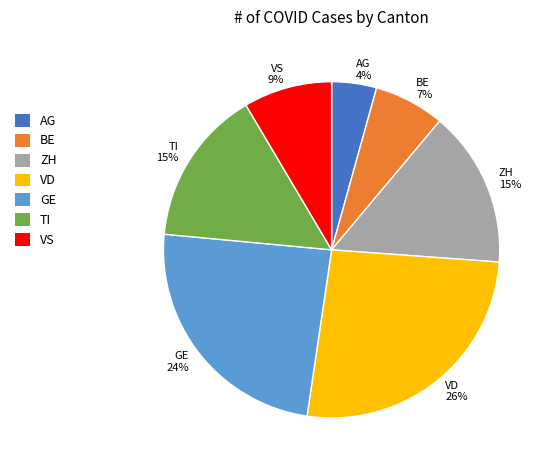

Is there a majority slice in this chart?

No